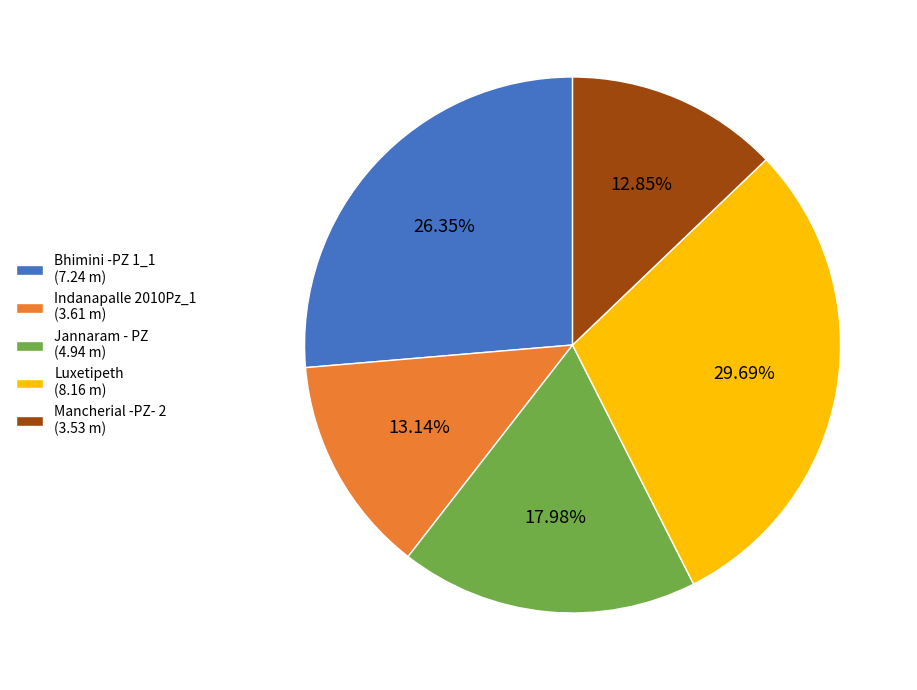

What is the largest slice in the pie chart?

Luxetipeth